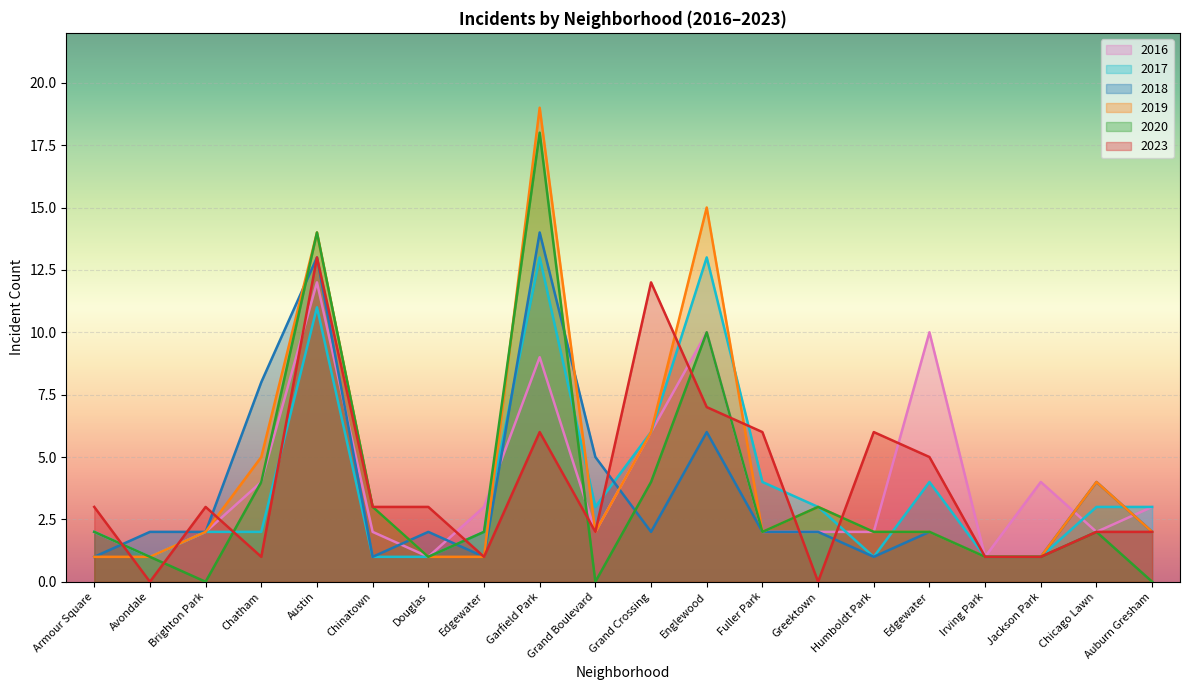

Which series changed the most between Fuller Park and Edgewater?

2016